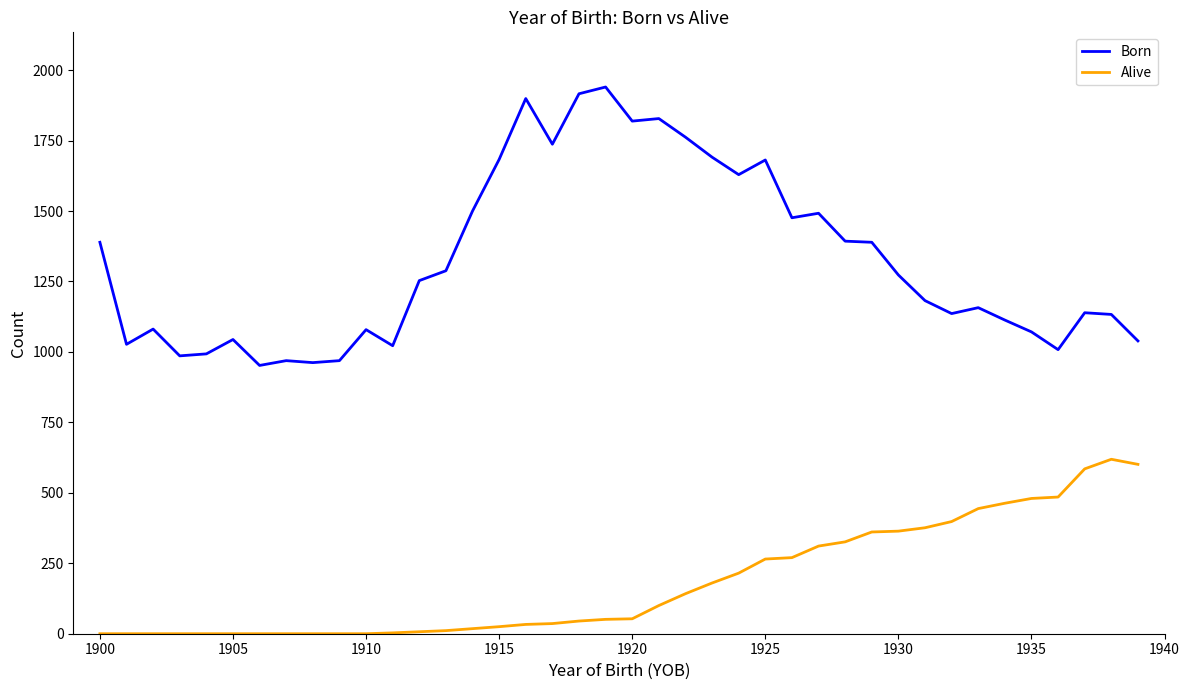

In Born, how many points are lower than both neighbors (excluding endpoints)?

11